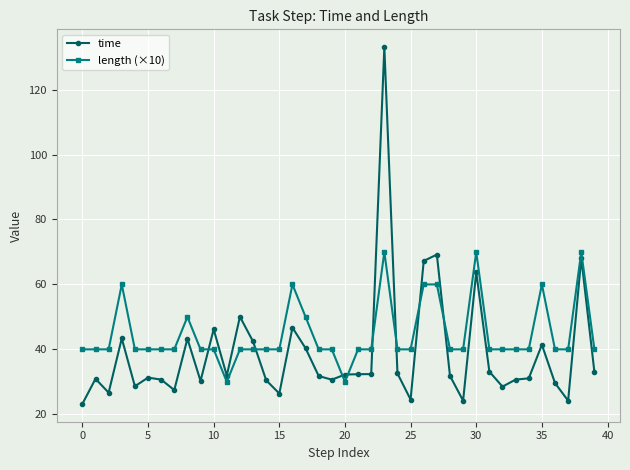

How many lines are shown in the chart?

2